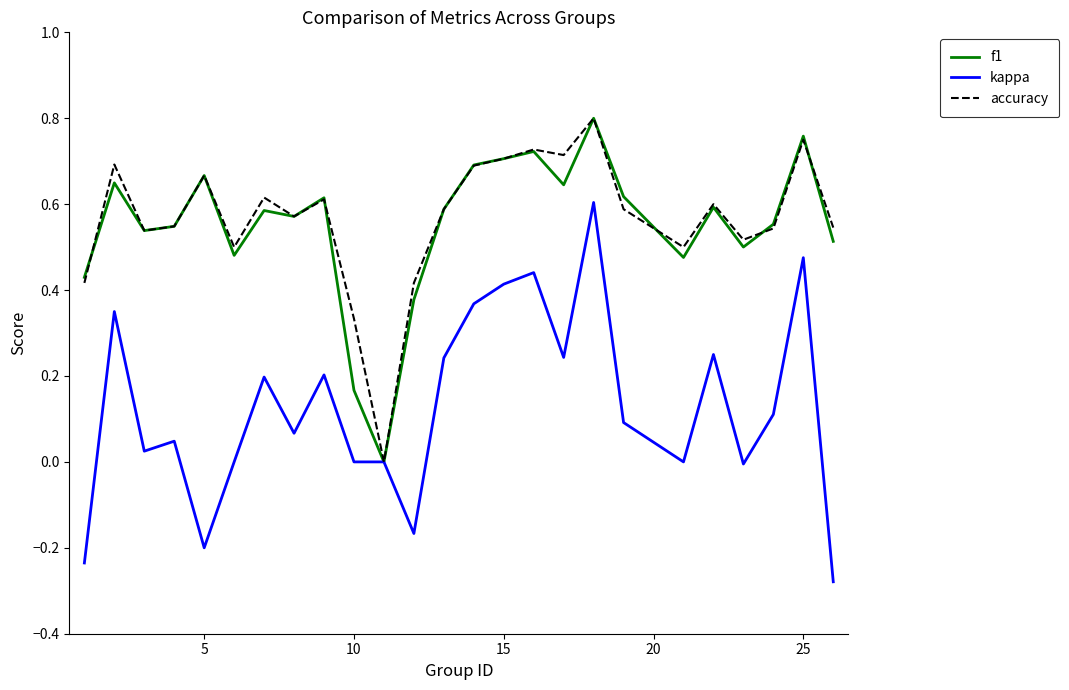

Which series has the largest range (max minus min)?

kappa